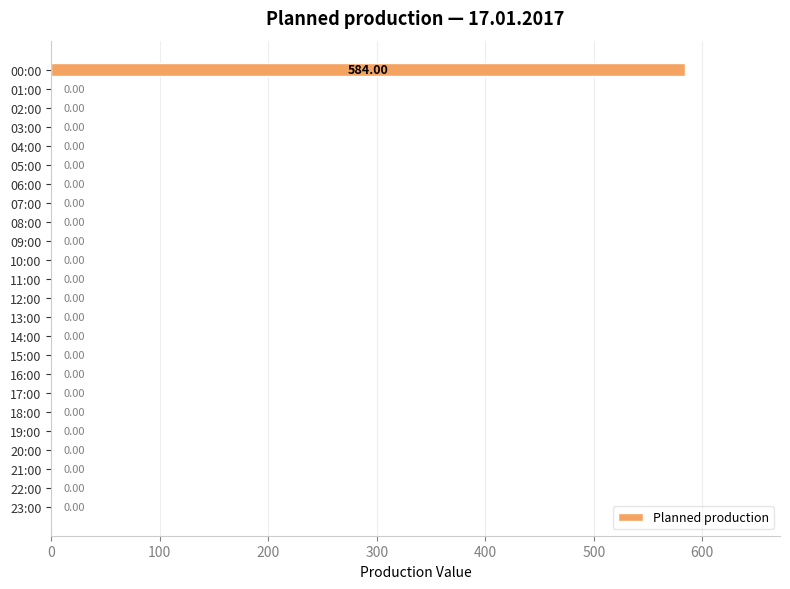

Are the bars grouped side by side (vs. stacked)?

No